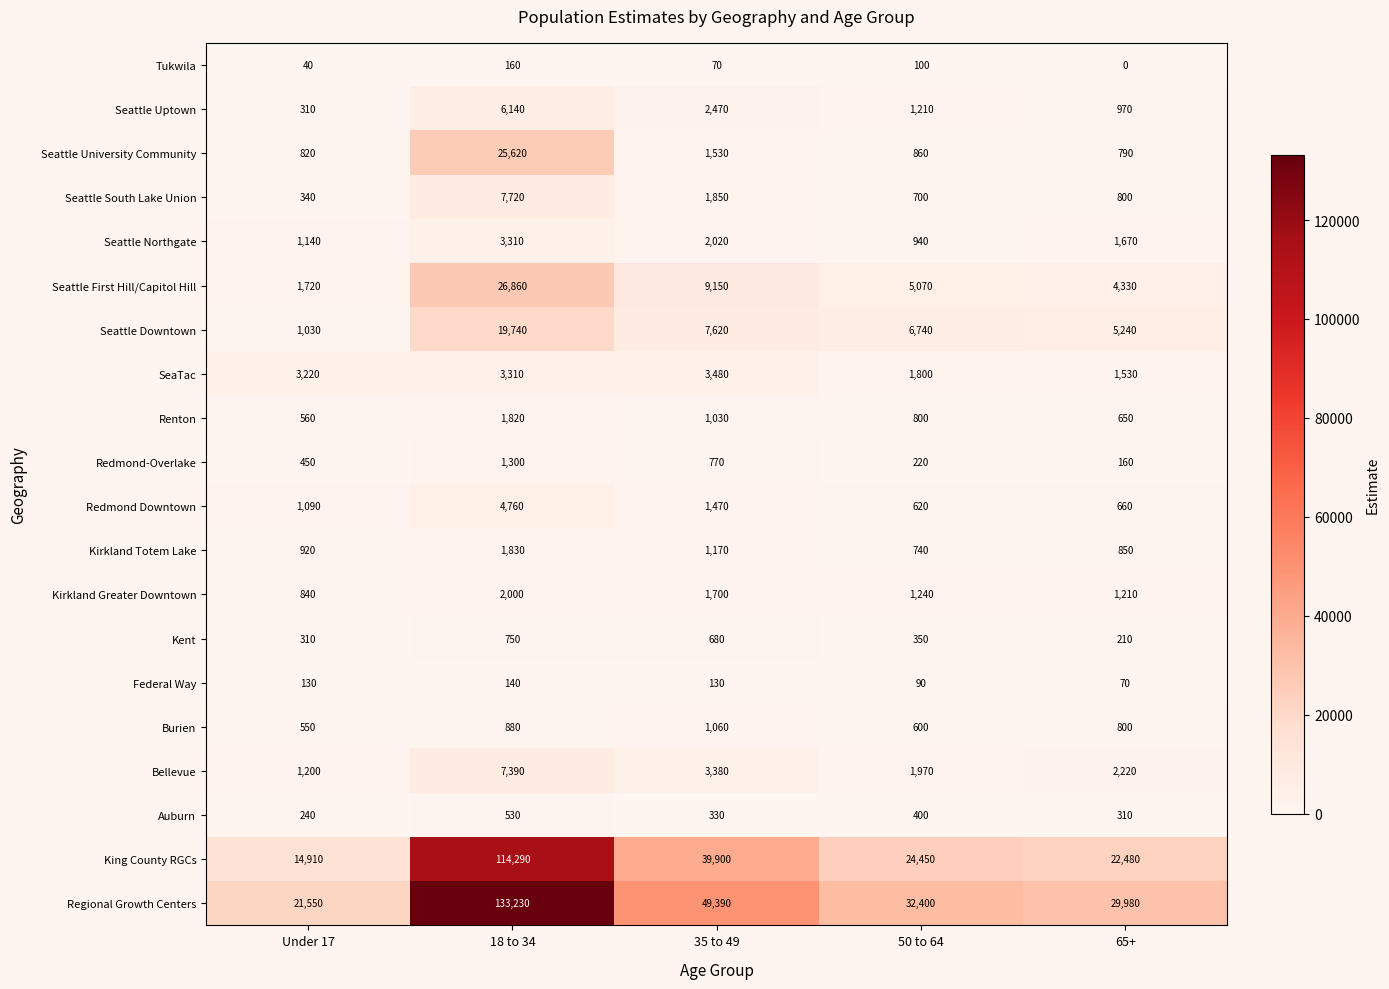

What is the difference between the maximum and minimum values in the King County RGCs series?

99380